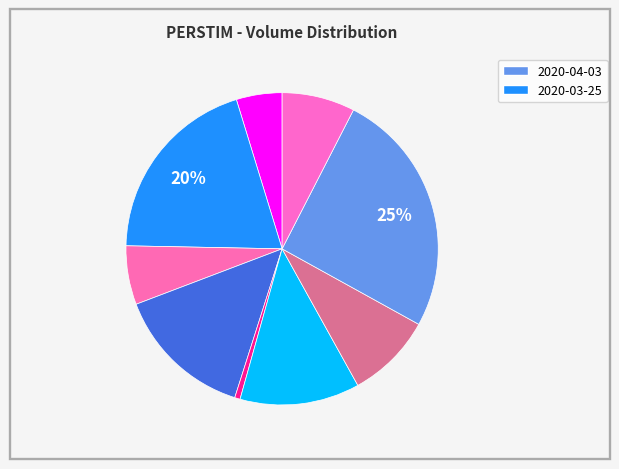

To the nearest percent, what is the difference between the largest and smallest slice percentages?

25%